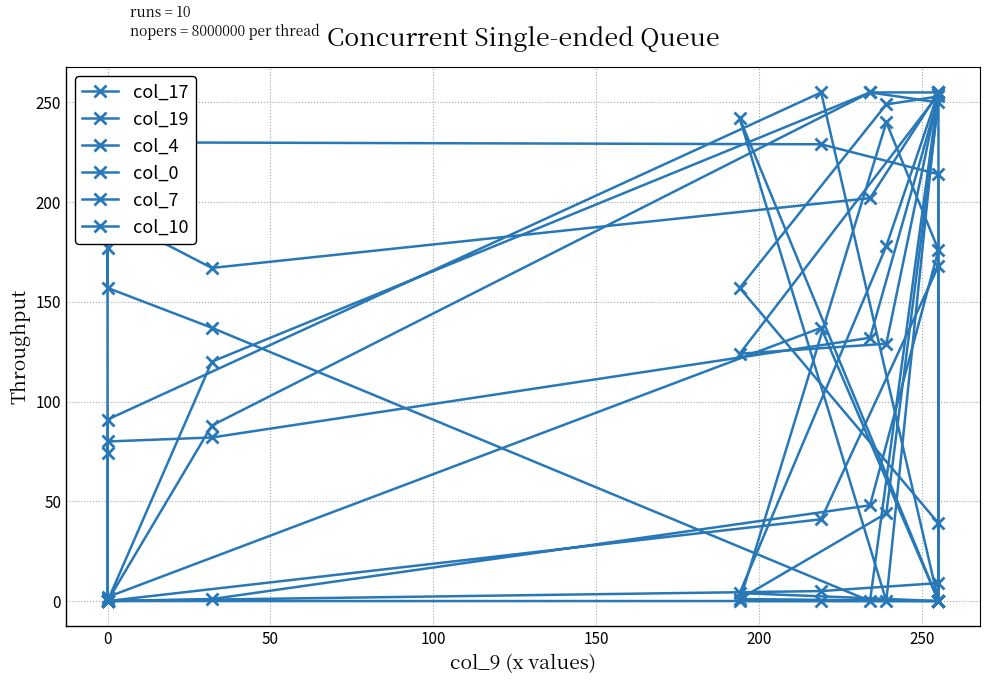

Is the value of col_7 at 0 greater than the value of col_17 at 0?

No